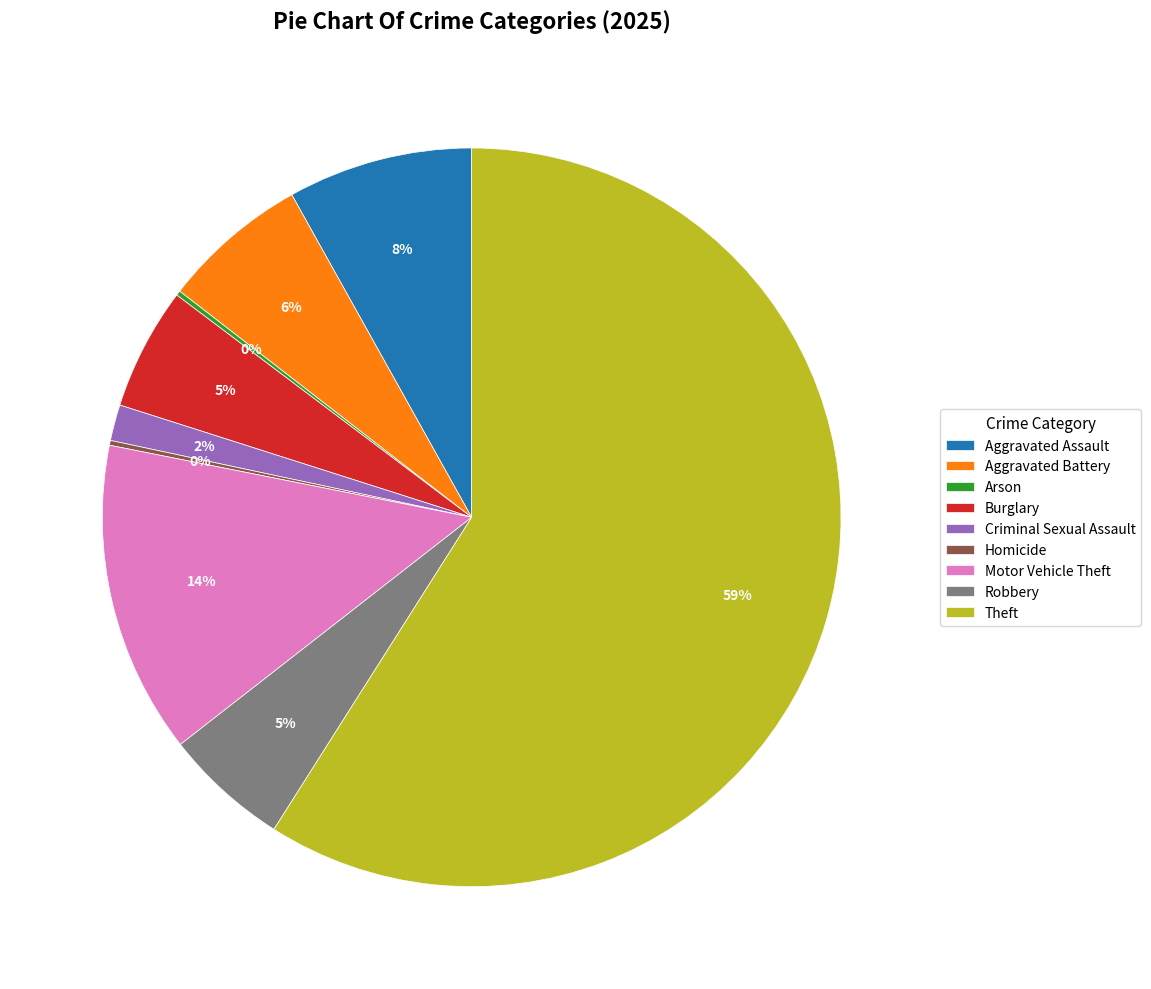

True or false: Burglary accounts for 5% of the total.

True